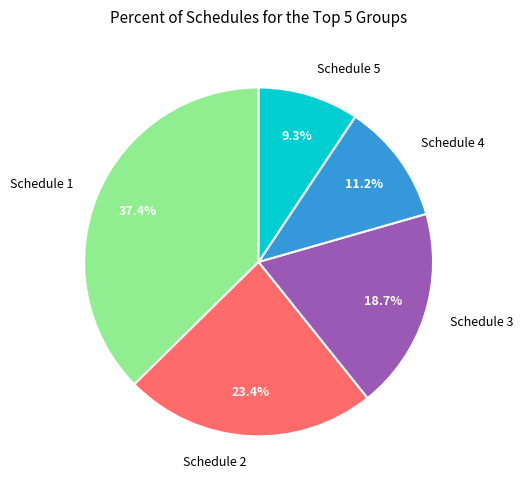

Do Schedule 3 and Schedule 1 together represent more than half of the pie?

Yes